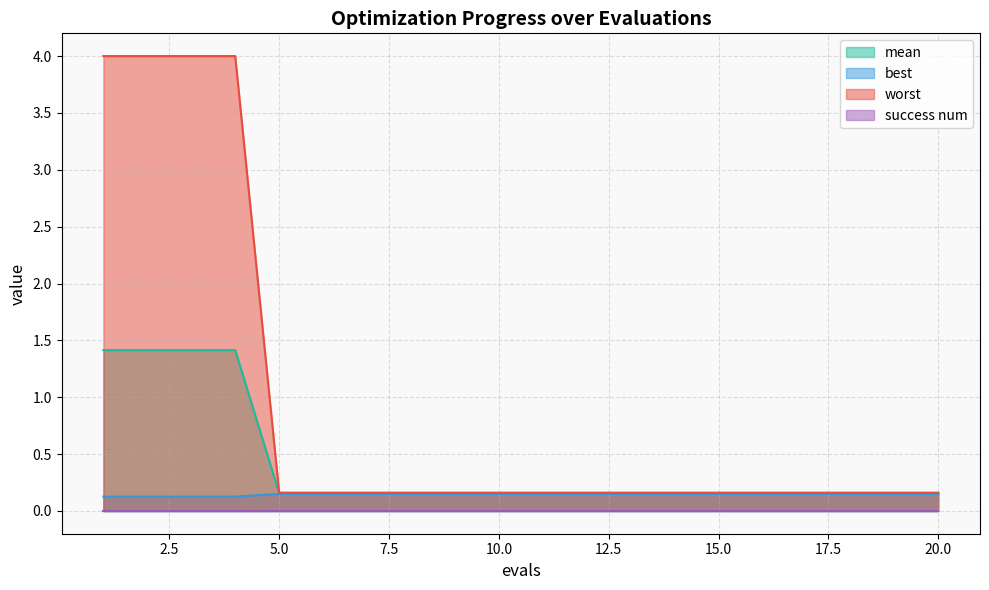

At which category does the chart reach its minimum across all series?

1